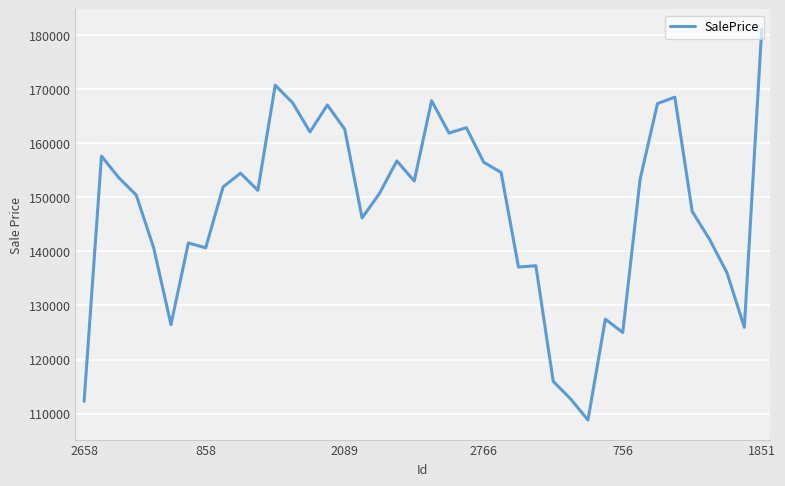

What is the maximum value shown in the chart?

181166.0